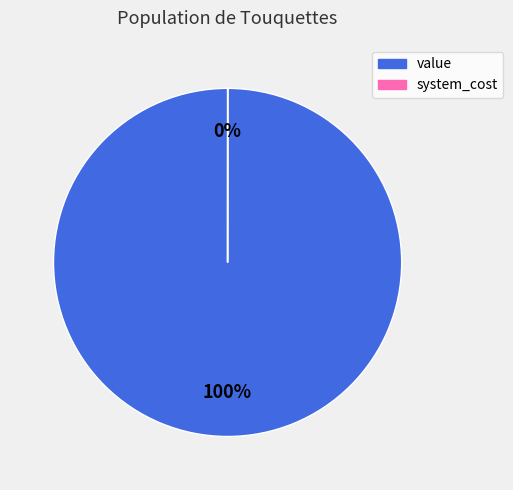

To the nearest percent, what percentage of the pie is value?

100%